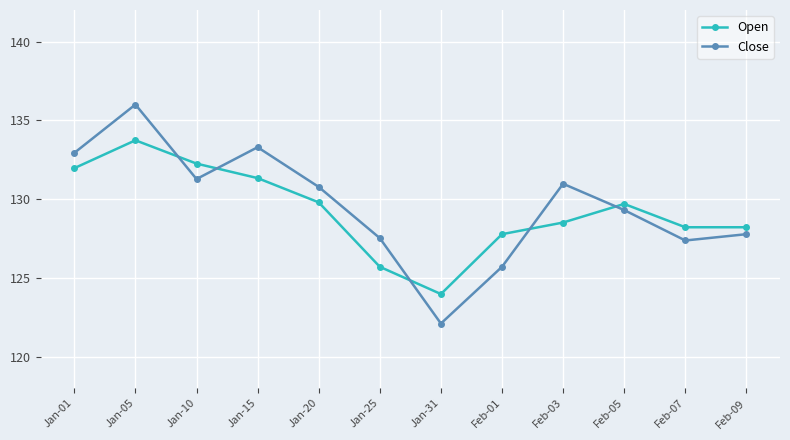

Between which two adjacent categories do Close and Open first intersect?

Jan-05 and Jan-10